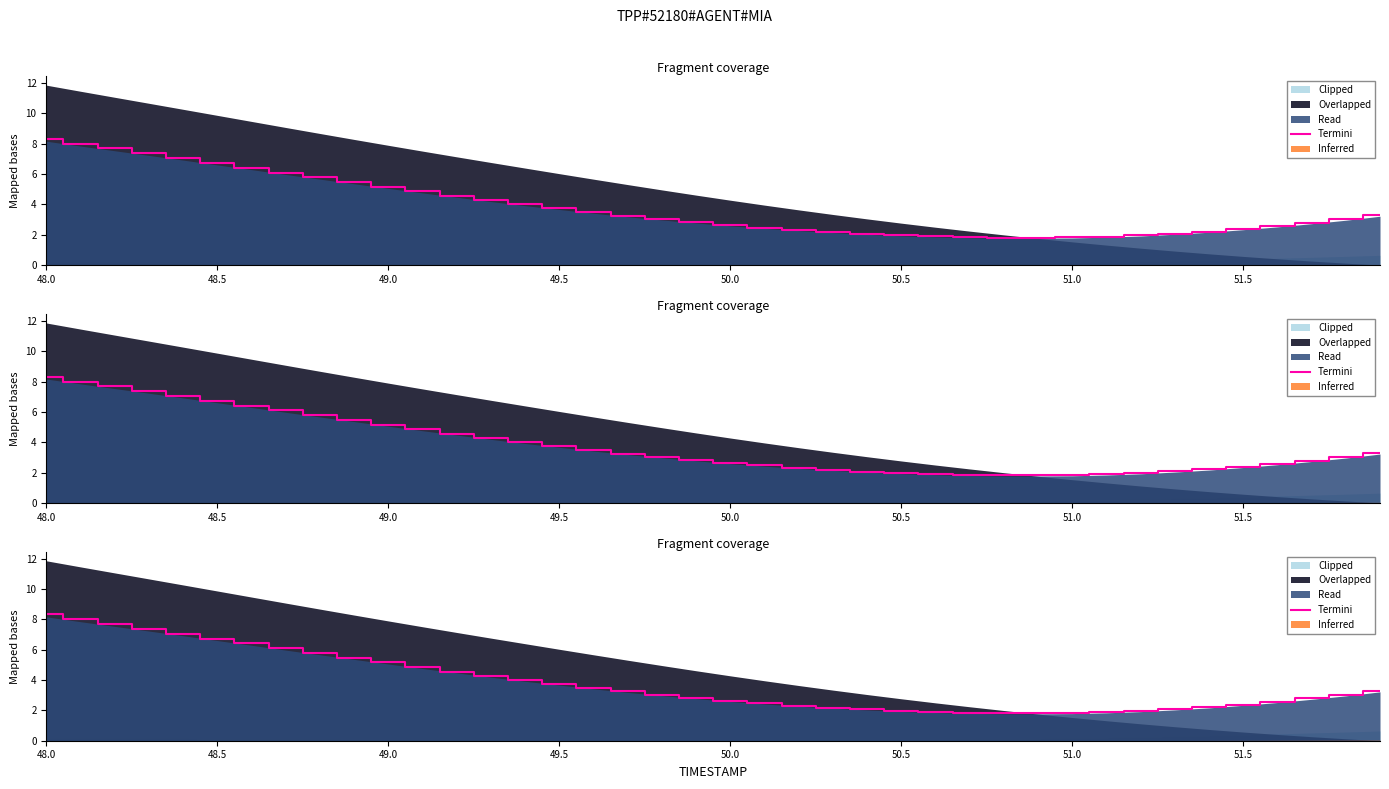

What is the sum of all values?

153.1